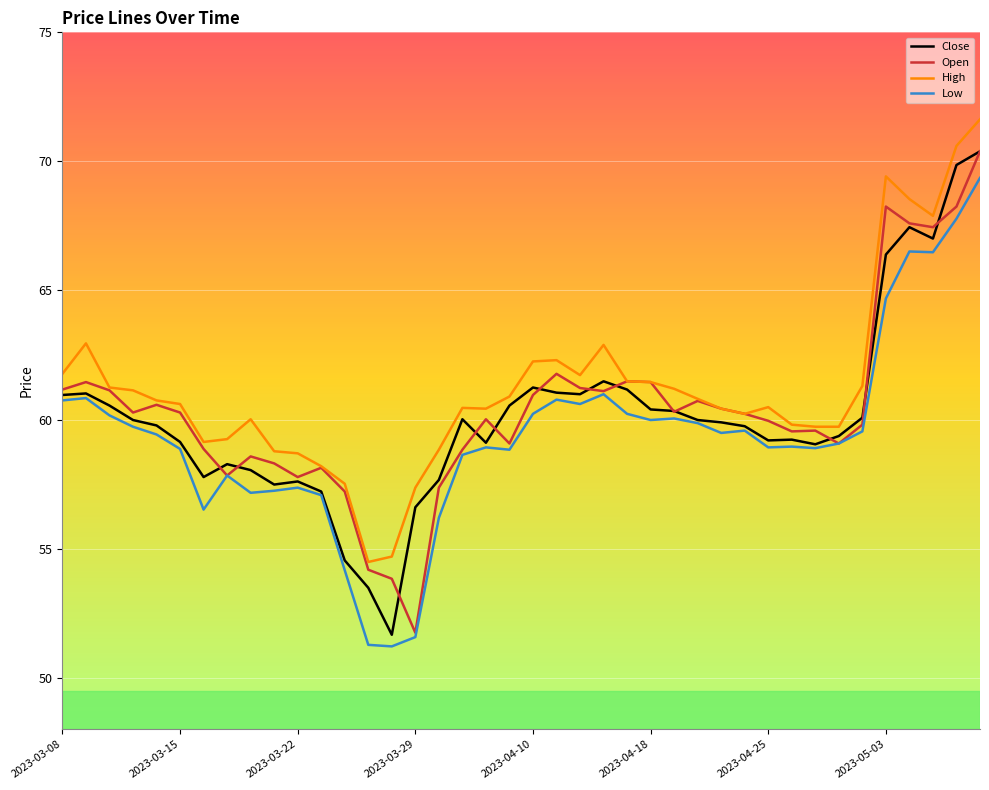

What is the lowest value of the Low series?

51.2